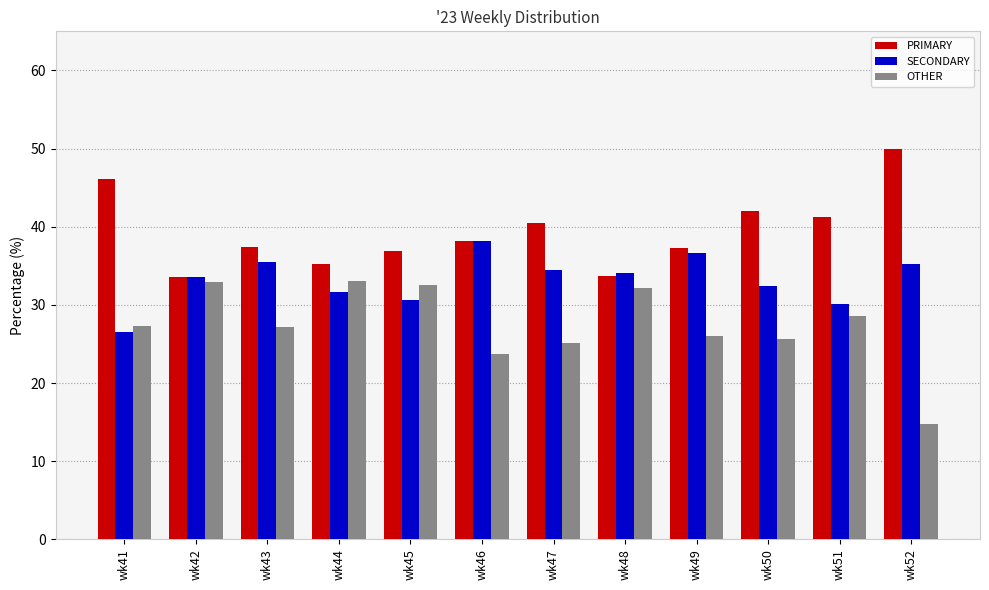

How many groups of bars are there?

12